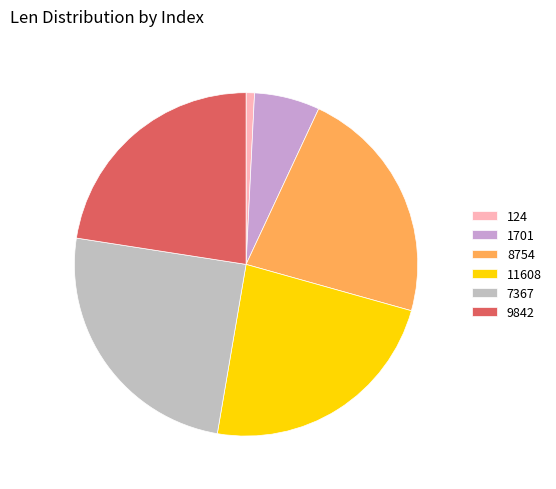

Count the number of slices in the pie.

6